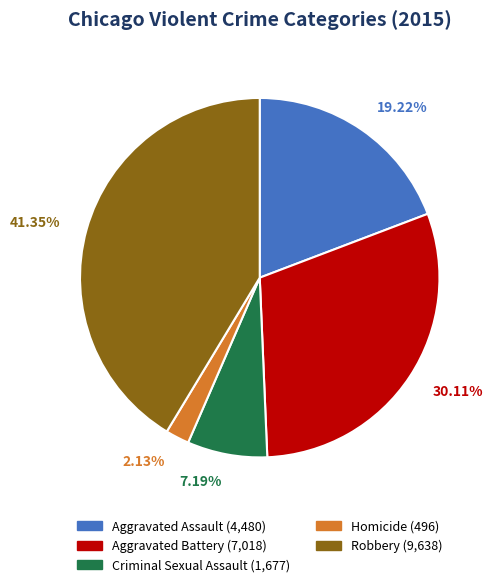

Which slice is the smallest?

Homicide